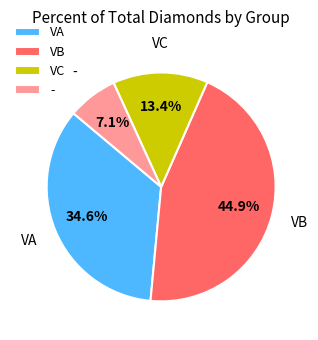

How many segments does this pie chart have?

4